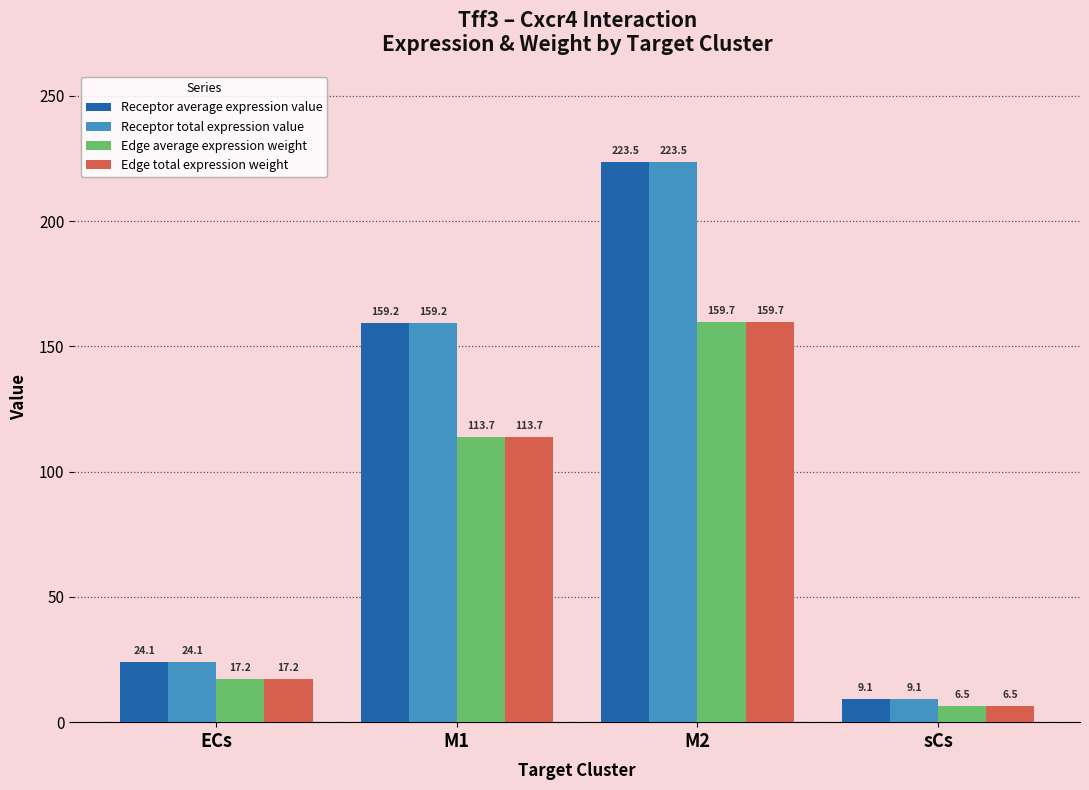

What is the spread (max minus min) of values at sCs?

2.6